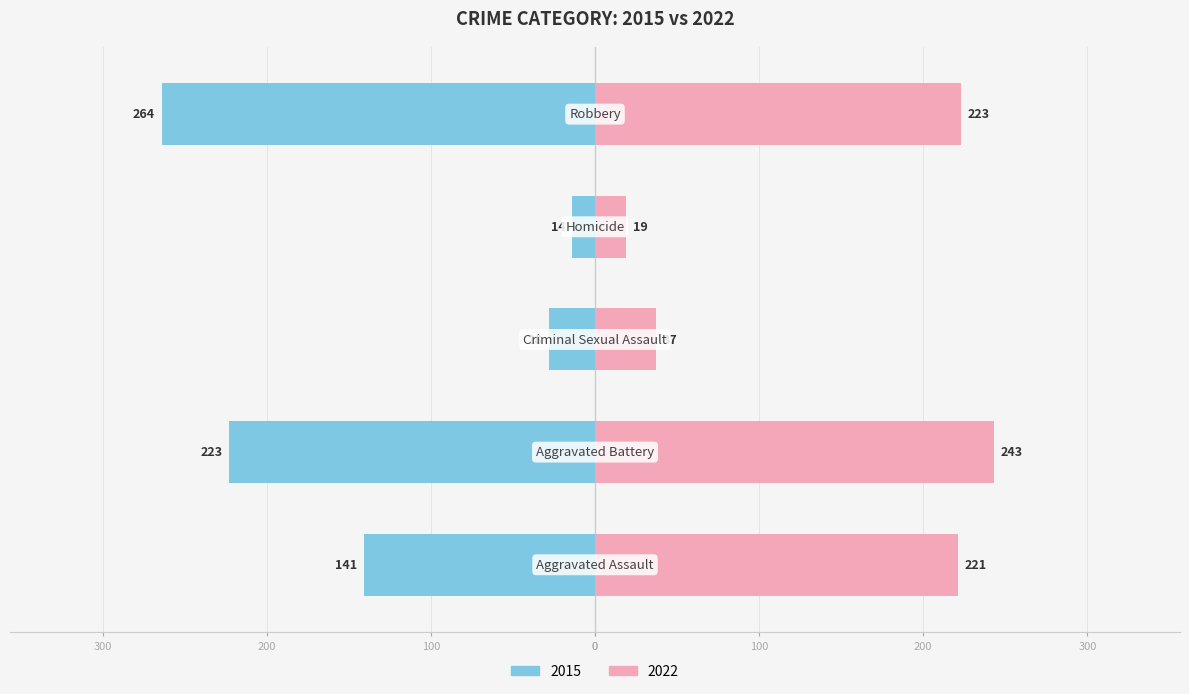

Rank the series at Aggravated Assault from lowest to highest value.

2015, 2022